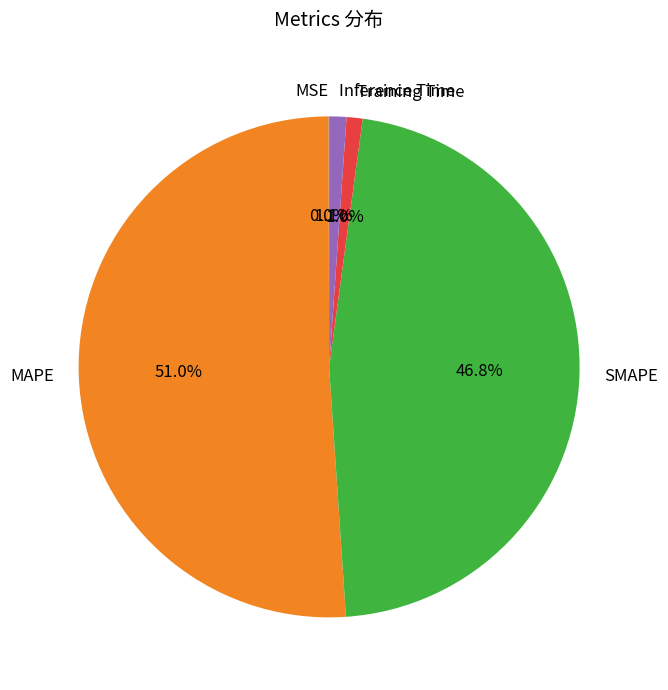

What is the largest slice in the pie chart?

MAPE